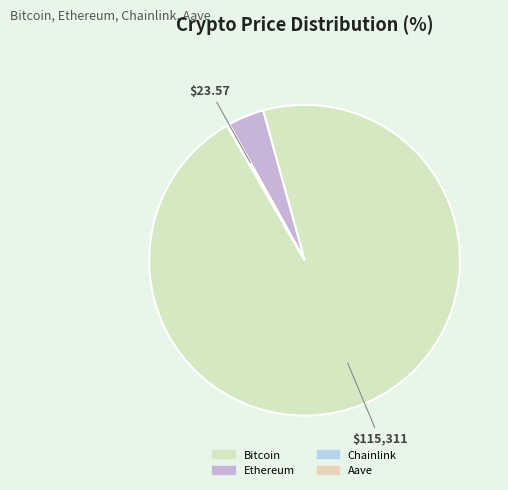

Is Bitcoin the majority of the pie?

Yes